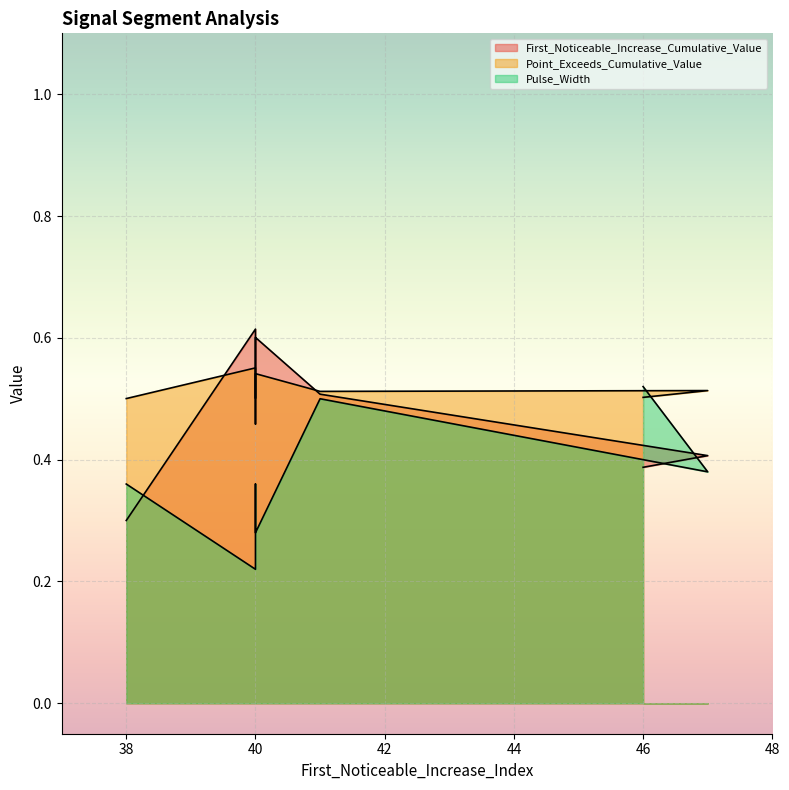

What are all the series names shown in the legend?

First_Noticeable_Increase_Cumulative_Value, Point_Exceeds_Cumulative_Value, Pulse_Width